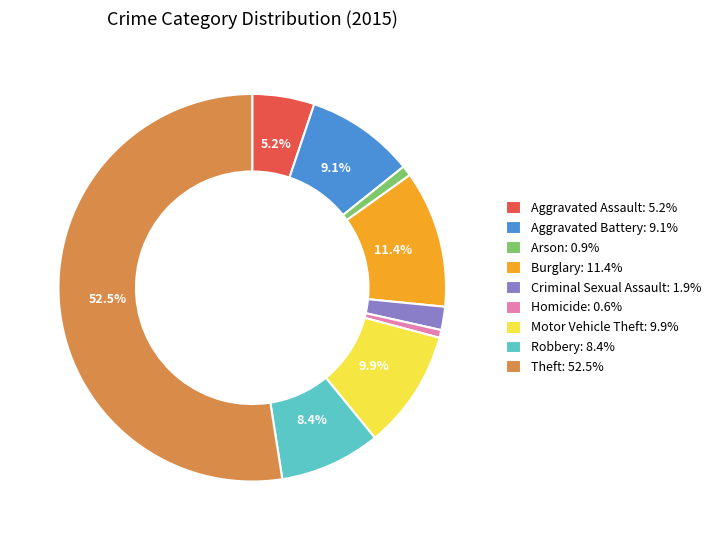

To the nearest percent, what is the difference between the largest and smallest slice percentages?

52%